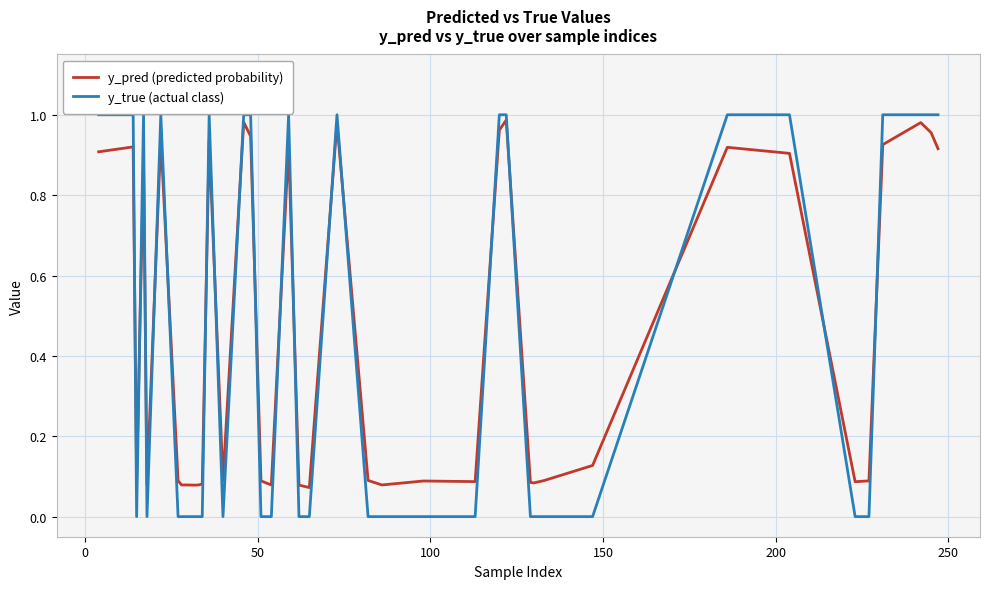

At how many categories does at least one series exceed 0?

40